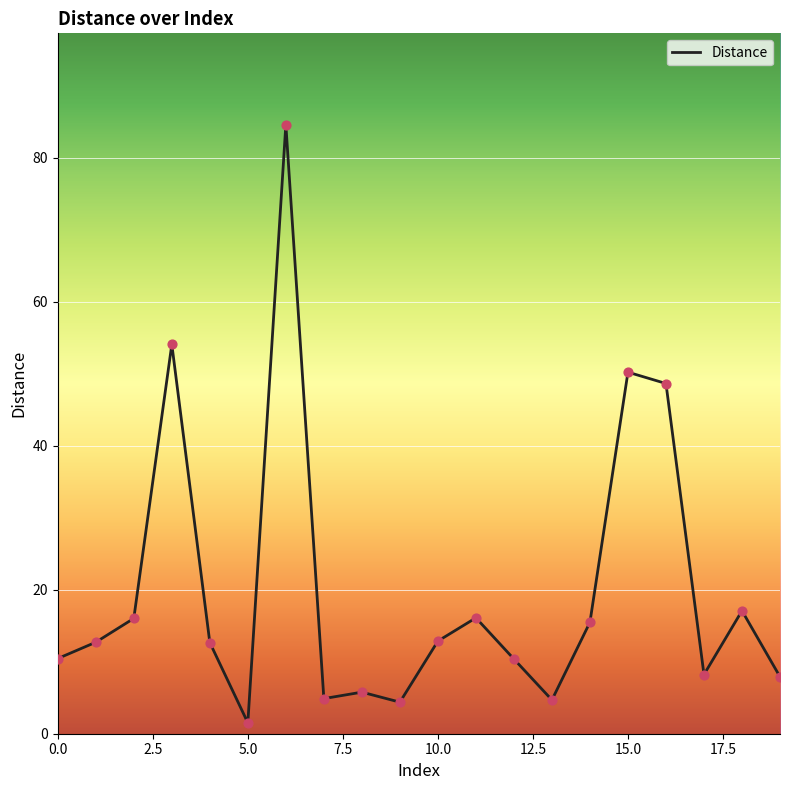

What is the greatest value displayed?

84.6